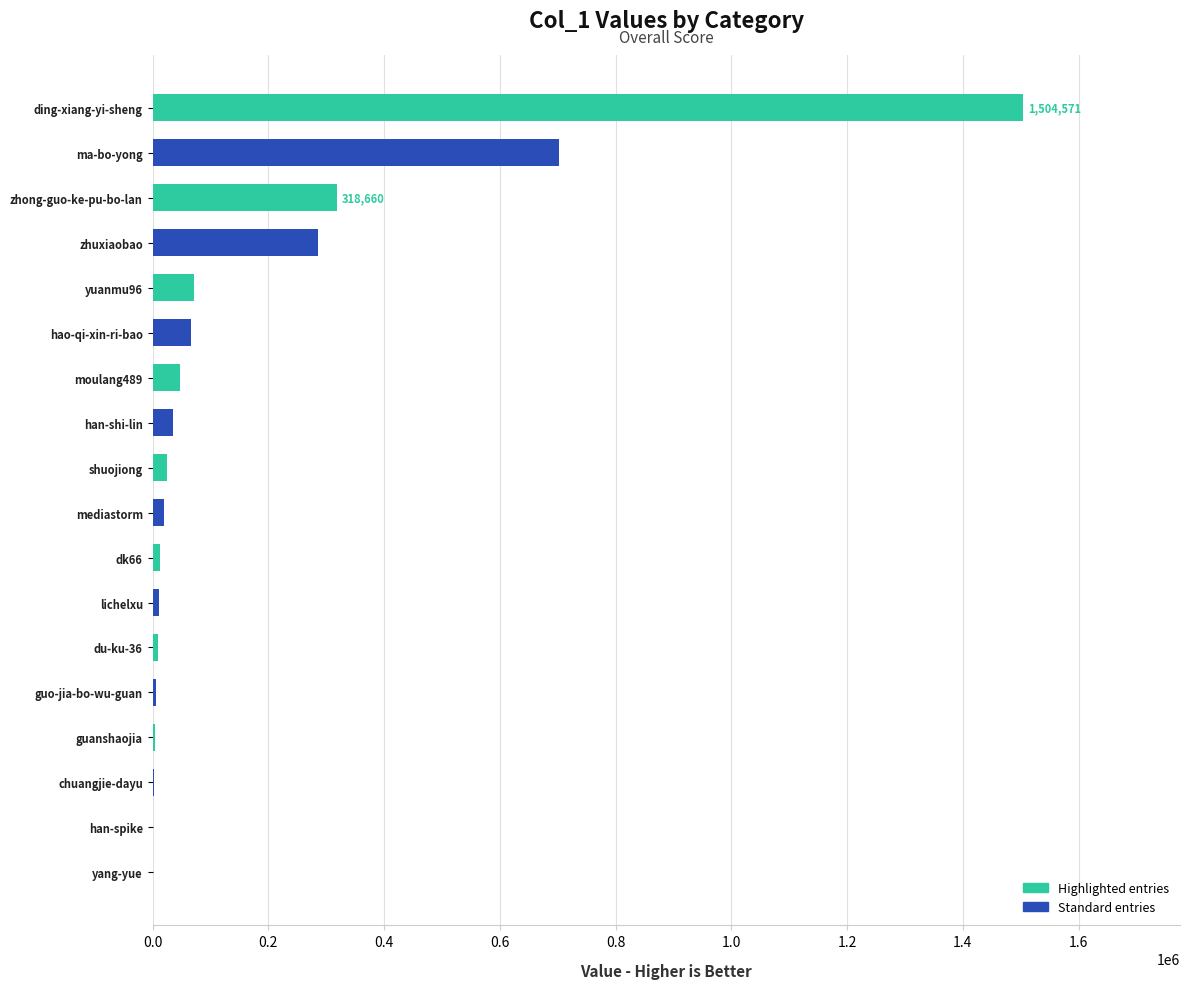

True or false: the data shows 231121 at ma-bo-yong.

False